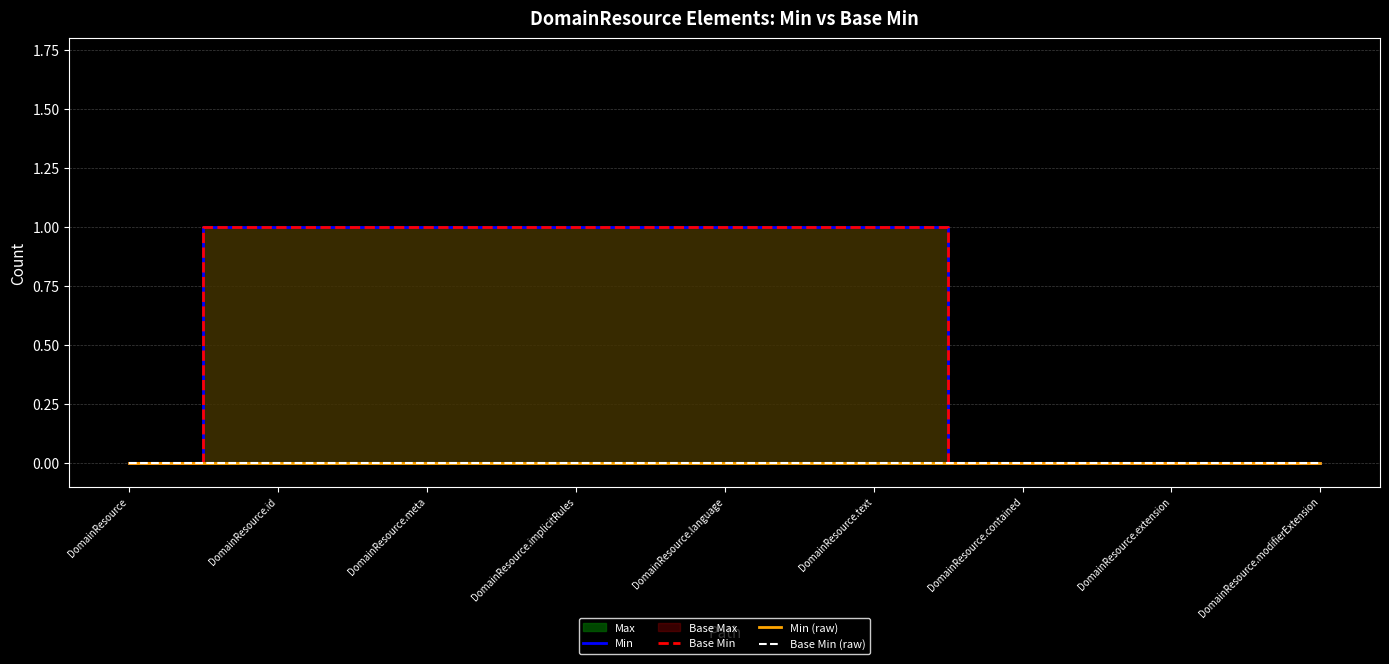

What is the difference between the maximum and minimum values in the Min series?

1